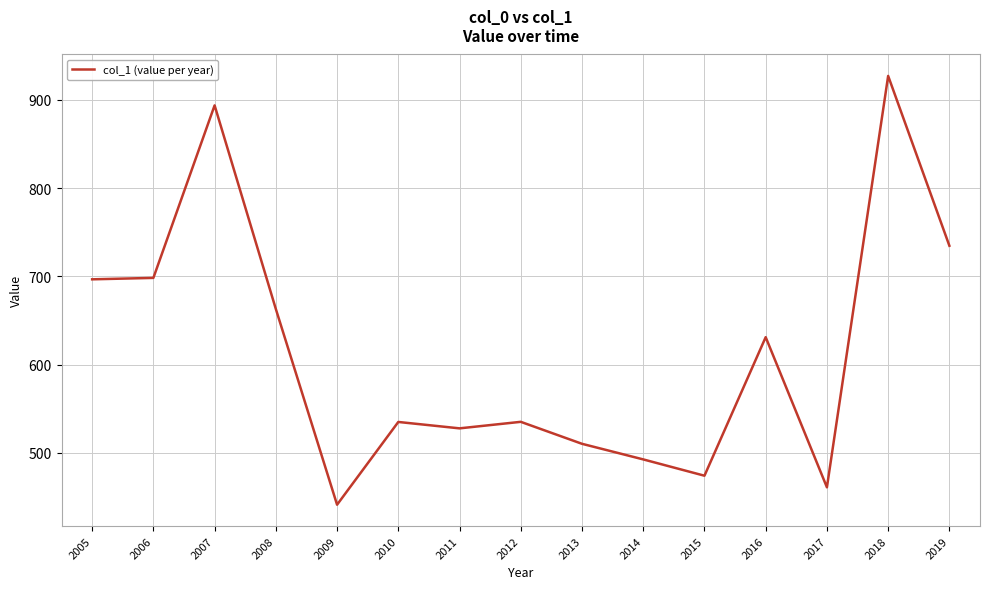

Is it true that the value at 2013 is 510.3?

True